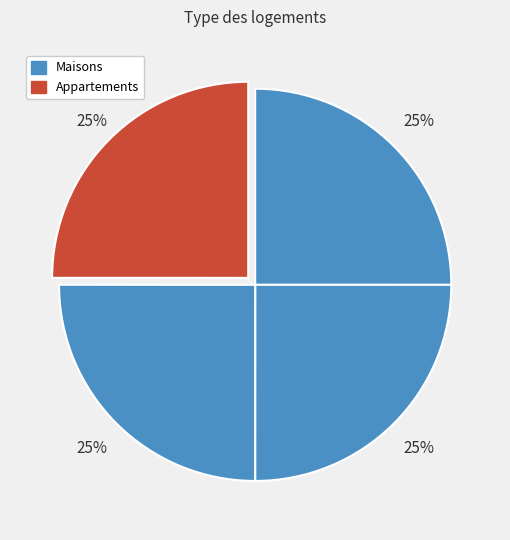

Count the number of slices in the pie.

4